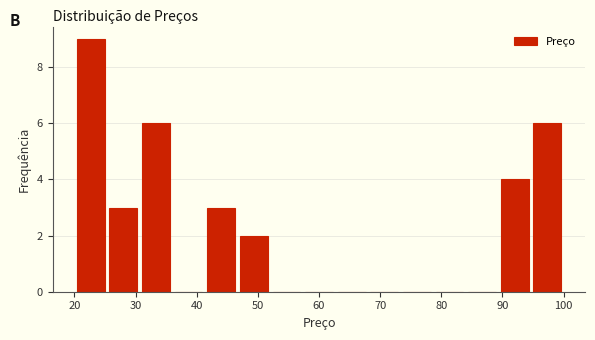

Reading left to right, list every bar in this chart as the range it spans on the x-axis followed by its height. Neither the bar edges nor the heights are printed on the chart, so give them approximately, as read against the axes.

20 to 25: 9
25 to 31: 3
31 to 36: 6
36 to 41: 0
41 to 47: 3
47 to 52: 2
52 to 57: 0
57 to 63: 0
63 to 68: 0
68 to 73: 0
73 to 79: 0
79 to 84: 0
84 to 89: 0
89 to 95: 4
95 to 100: 6